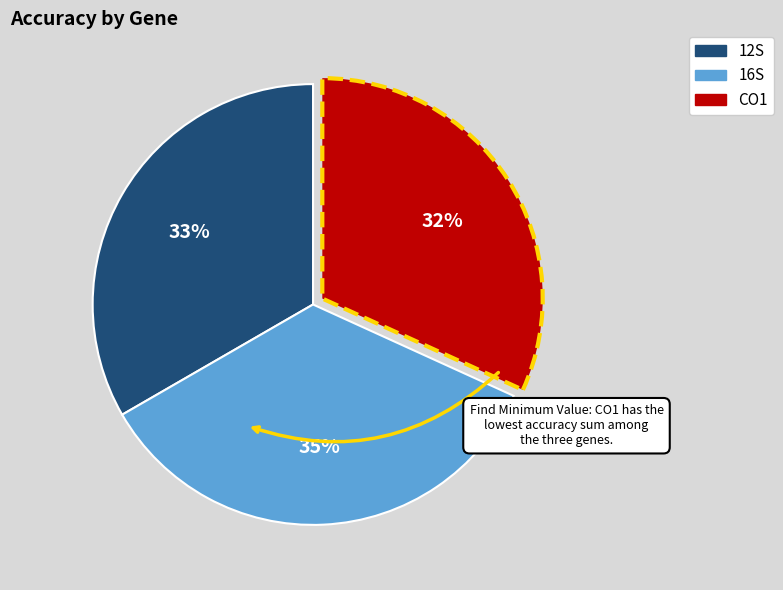

What percentage is the 12S slice, to the nearest percent?

33%